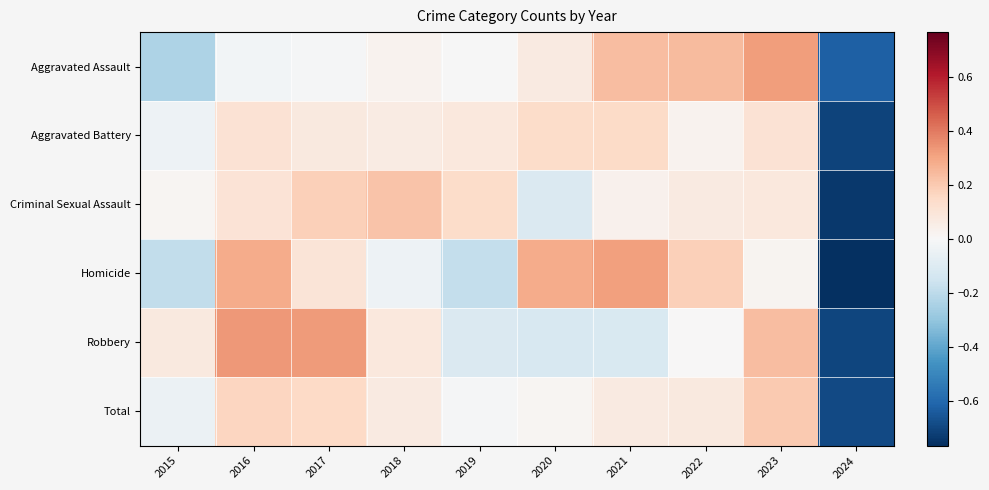

Which series changed the most between 2015 and 2017?

Homicide